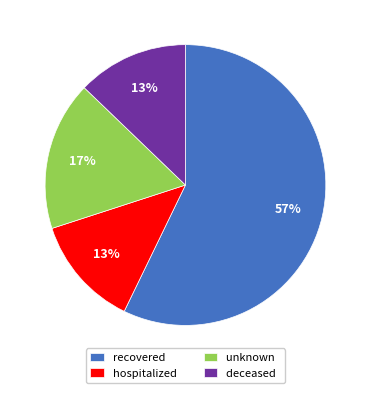

The recovered slice represents 57% of the pie. True or false?

True